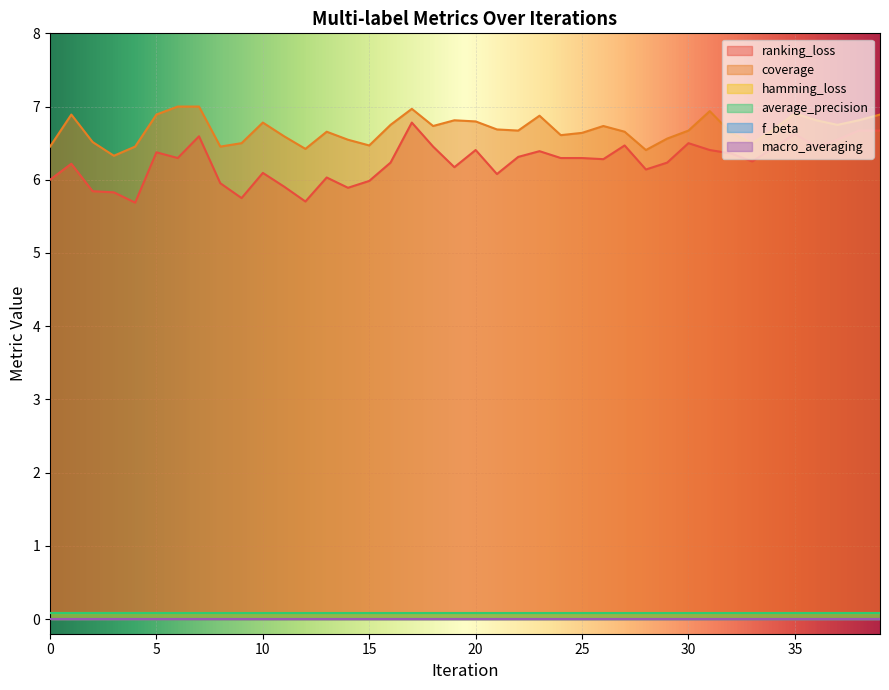

Rank the categories by ranking_loss value from lowest to highest.

4, 12, 9, 3, 2, 14, 11, 8, 15, 0, 13, 21, 10, 28, 19, 1, 16, 29, 33, 26, 6, 24, 25, 22, 32, 5, 23, 20, 31, 34, 18, 36, 27, 30, 37, 7, 35, 38, 39, 17